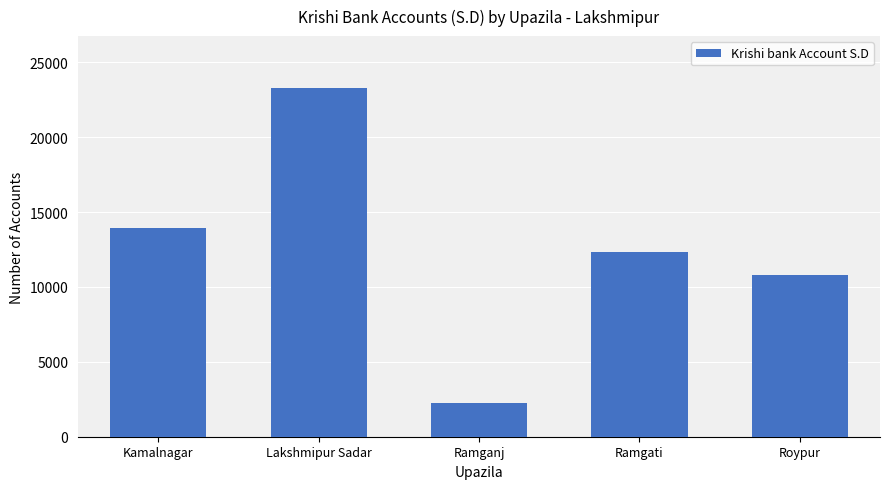

What is the difference between the values at Roypur and Kamalnagar?

3121